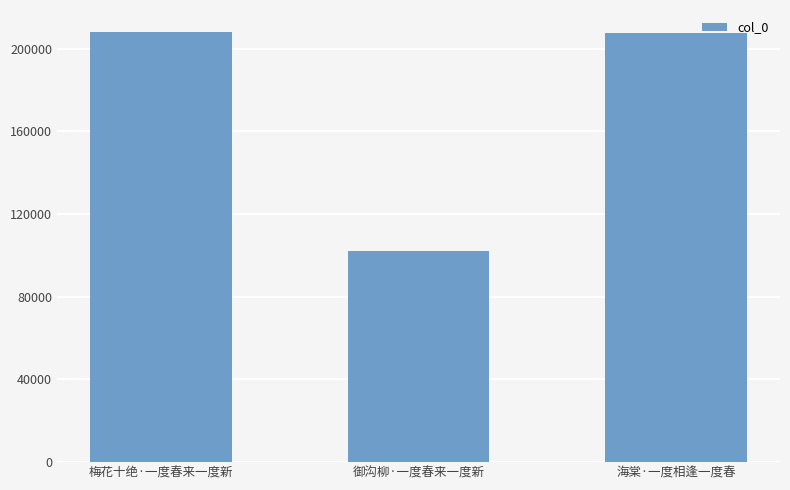

Is it true that the value at 海棠·一度相逢一度春 is 207671?

True